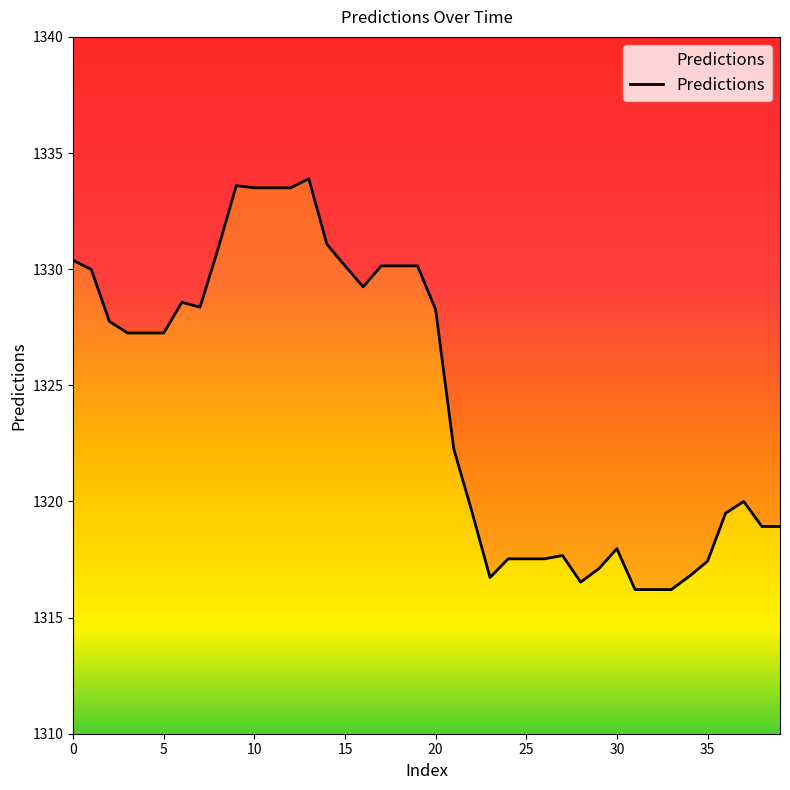

How many categories are shown in the chart?

40